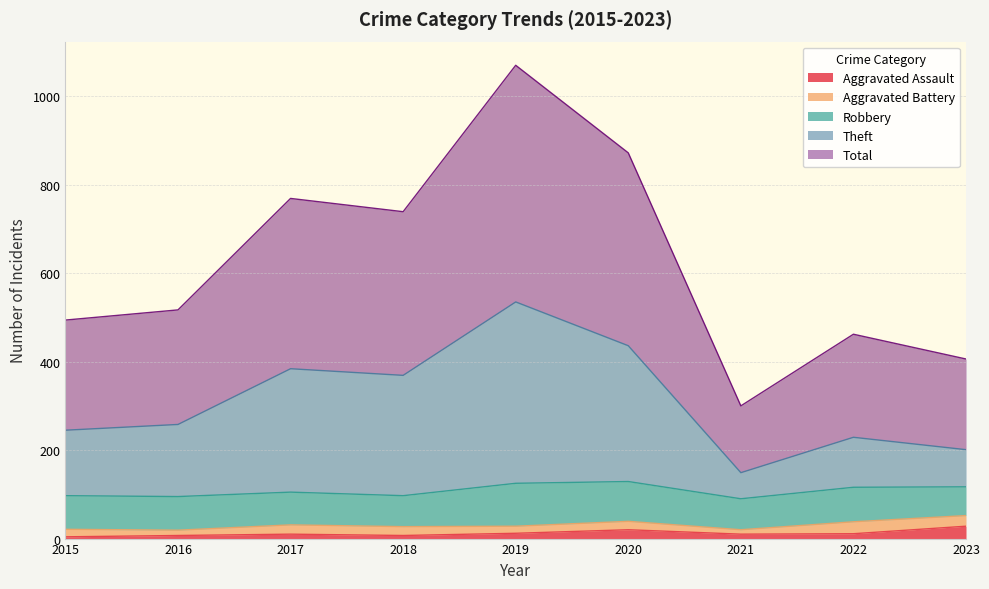

True or false: Total and Theft intersect in this chart.

False